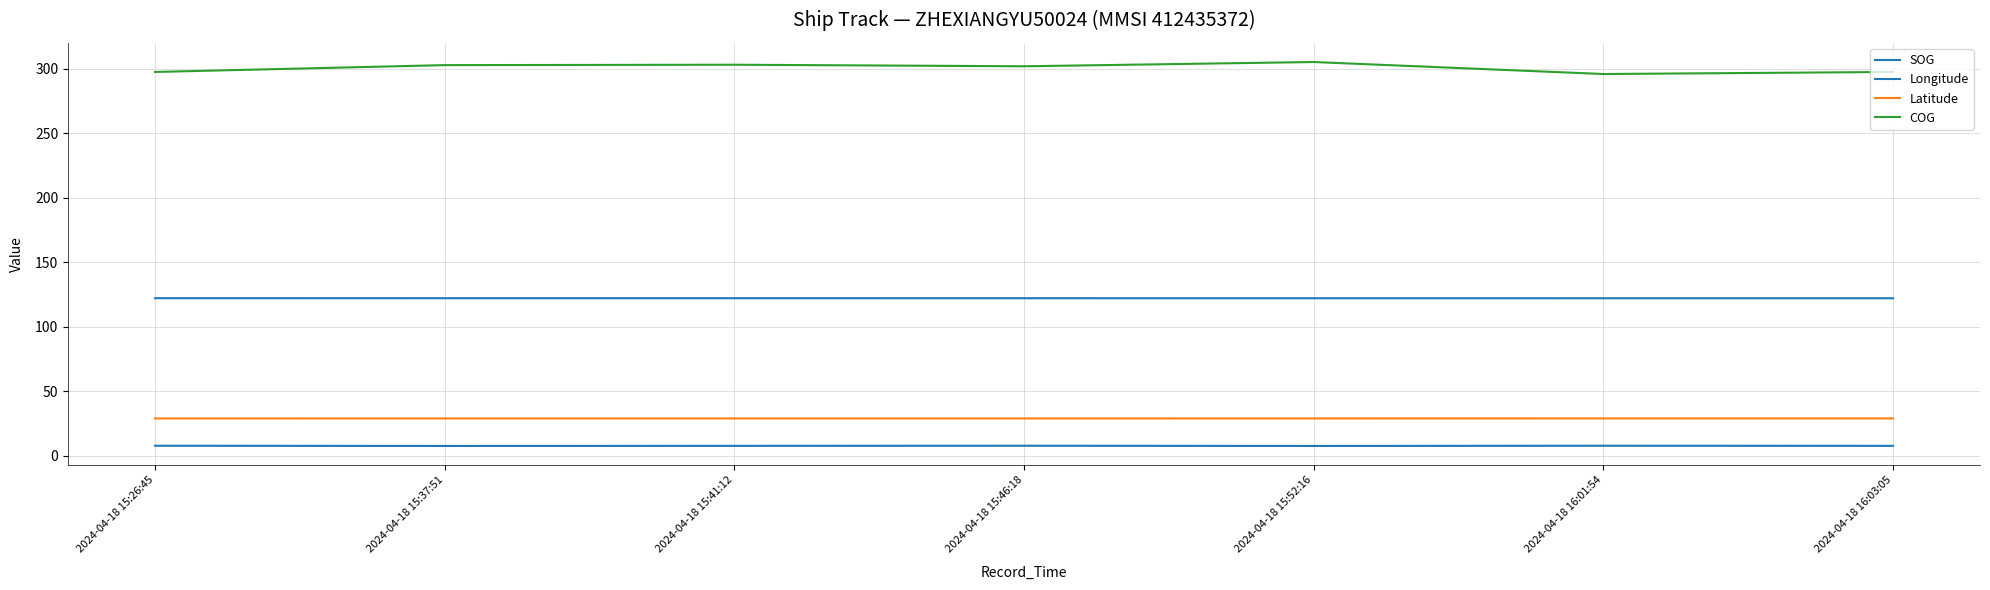

Reading left to right, transcribe all the data shown in this chart.

SOG: 7.9	7.7	7.8	7.9	7.7	7.9	7.8
Longitude: 122.2	122.2	122.2	122.2	122.2	122.1	122.1
Latitude: 29.0	29.0	29.0	29.0	29.0	29.1	29.1
COG: 297.5	302.8	303.1	301.9	305.2	295.9	297.5